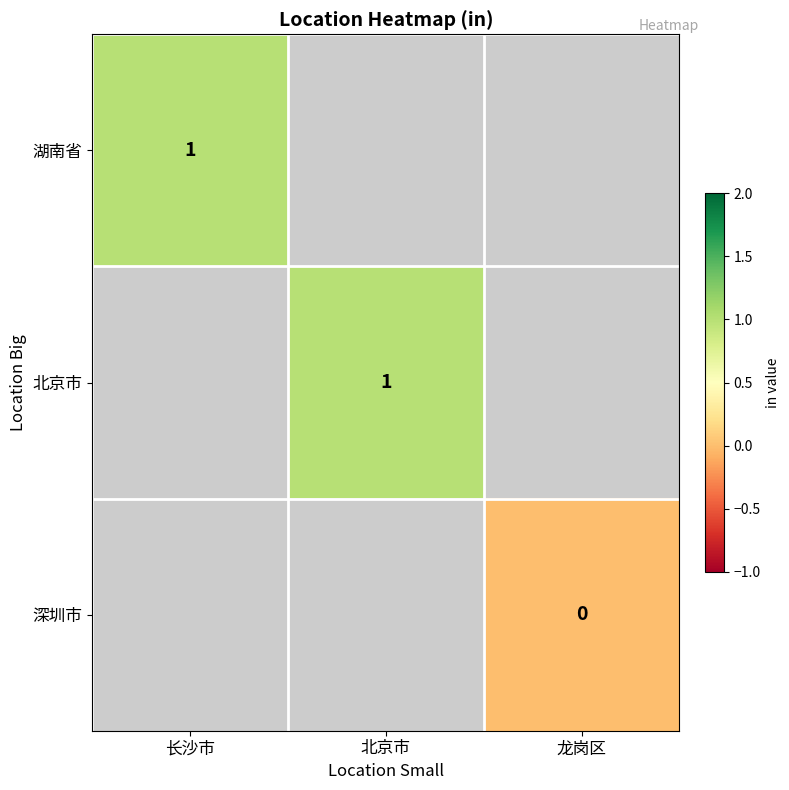

Which has a higher value, 龙岗区 or 长沙市?

长沙市